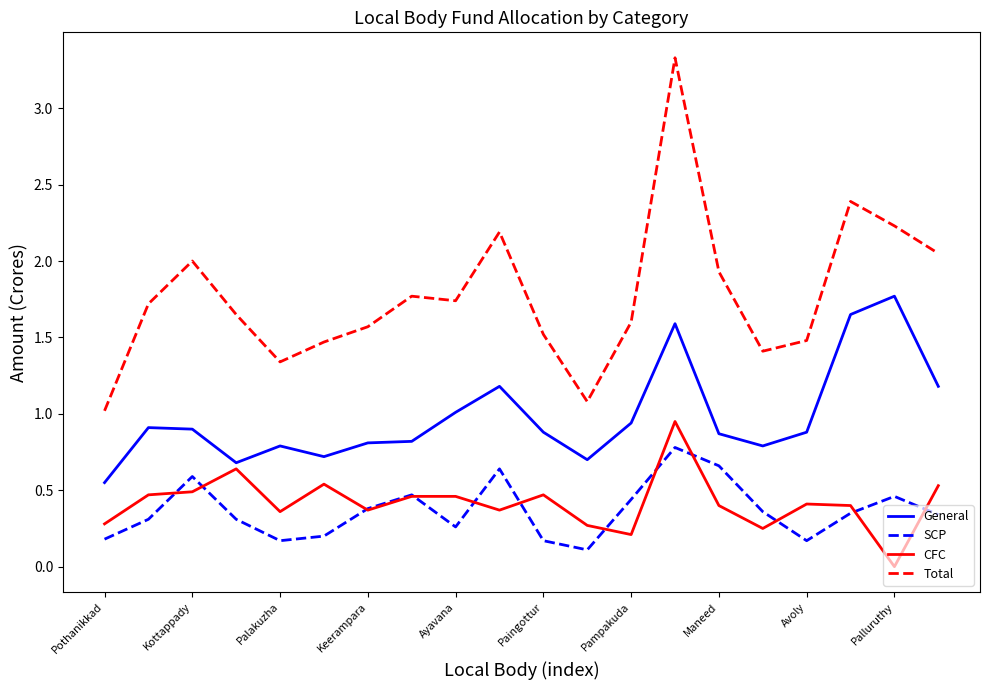

Which series has the widest spread of values?

Total